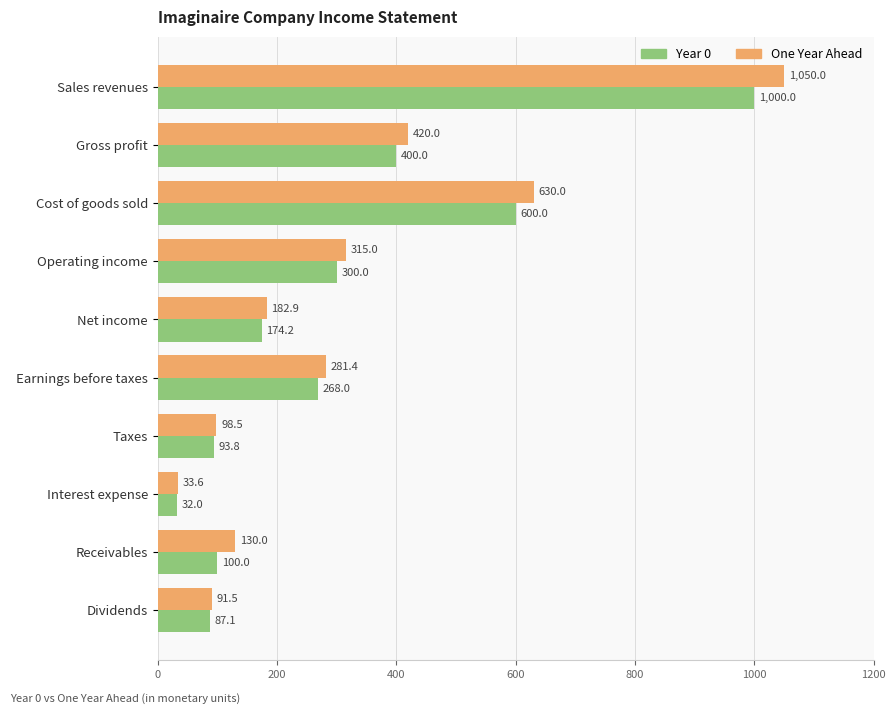

Which series has the widest spread of values?

One Year Ahead